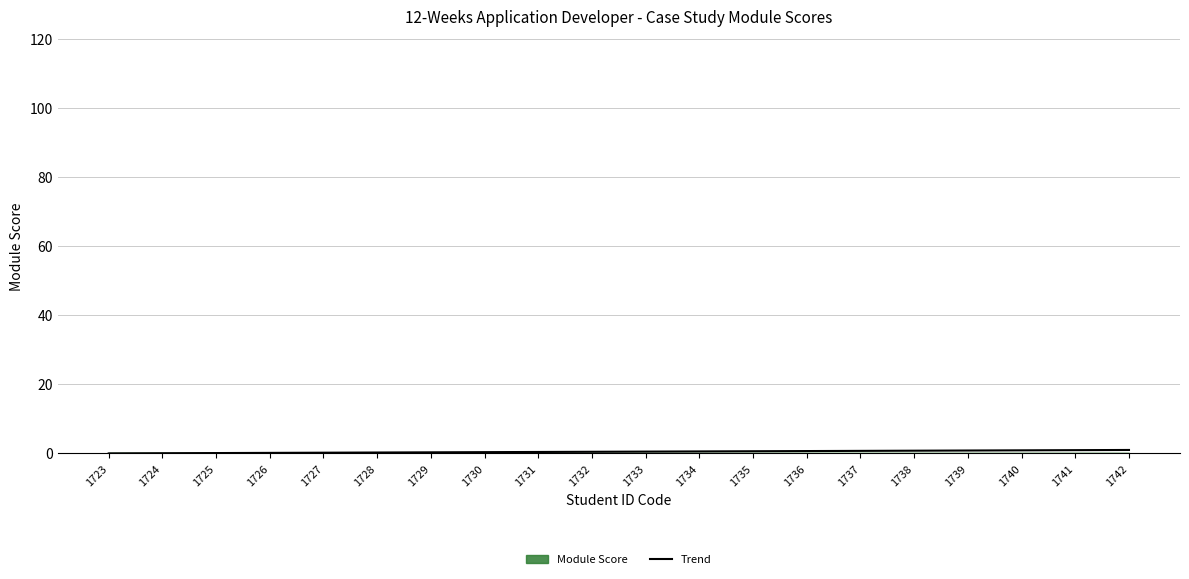

How many lines are shown in the chart?

1